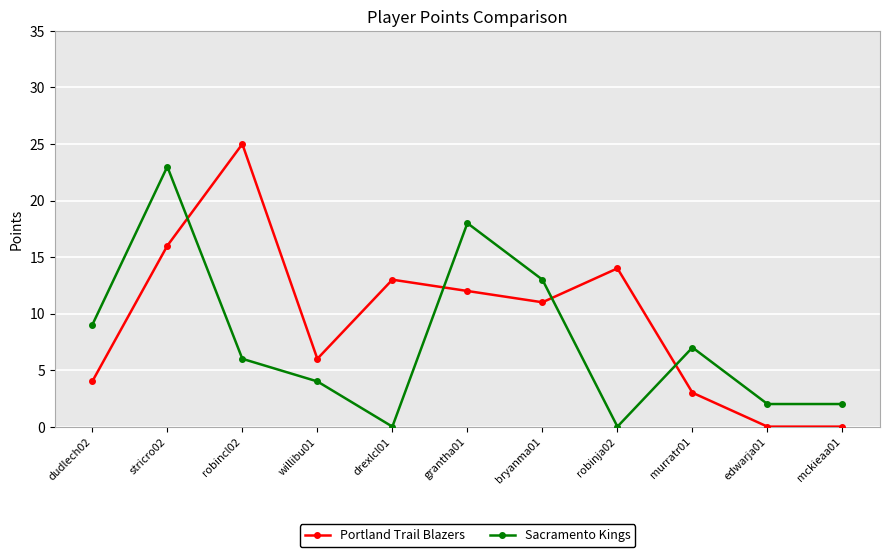

What is the maximum value for Portland Trail Blazers?

25